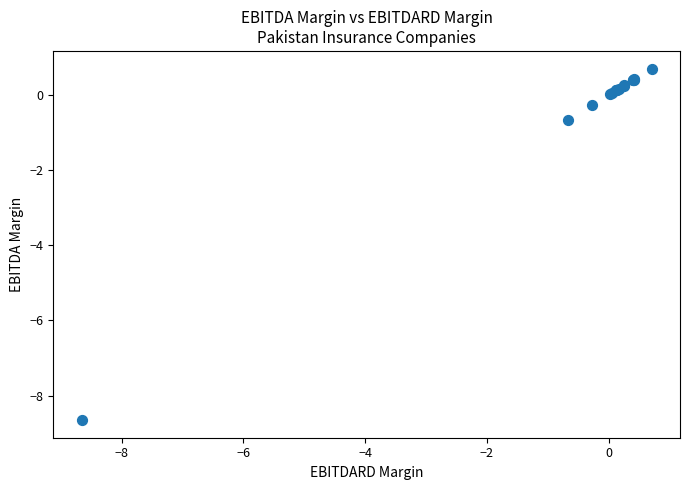

What Y value in the scatter plot is closest to -3?

-0.7